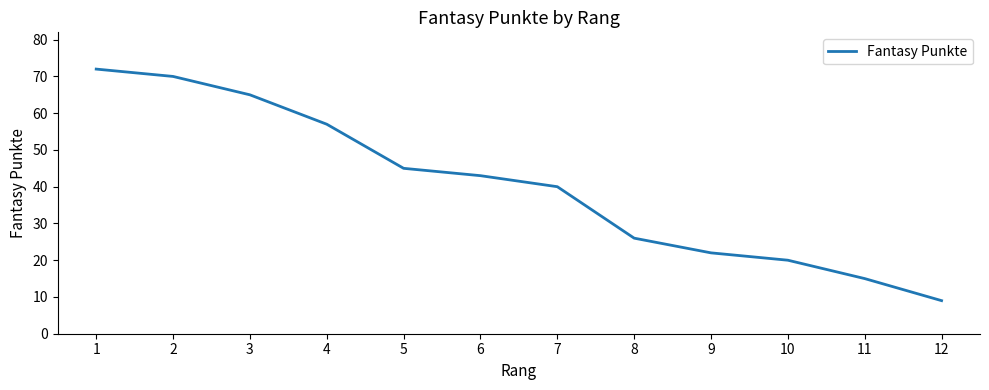

At which label does the data first exceed 43?

1